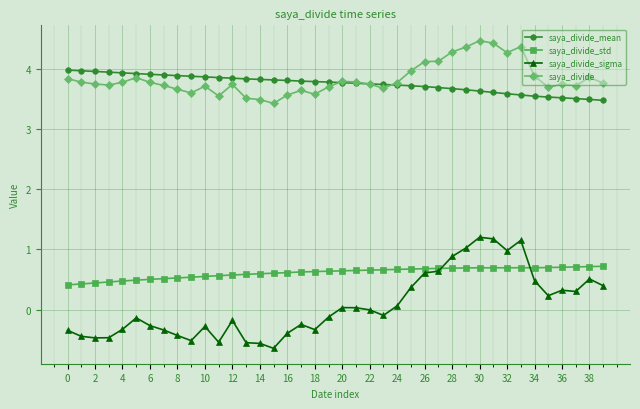

What is the greatest value displayed?

4.5